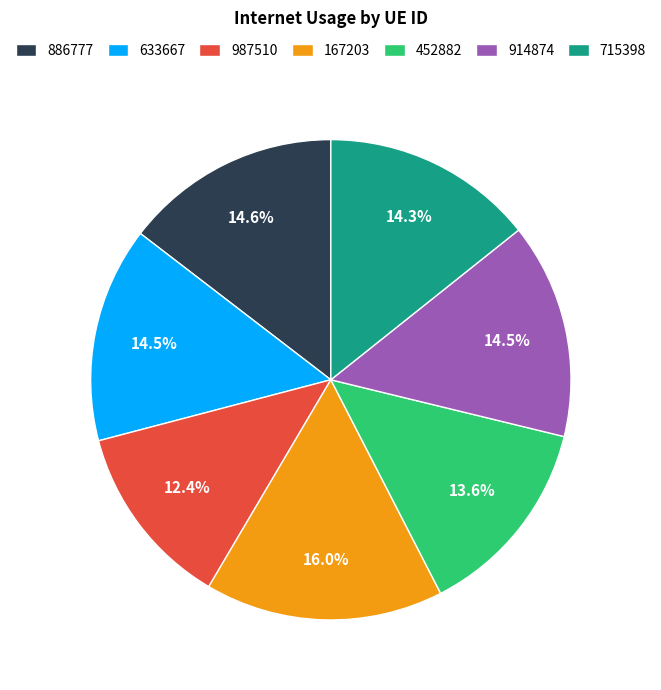

True or false: 715398 accounts for 14% of the total.

True